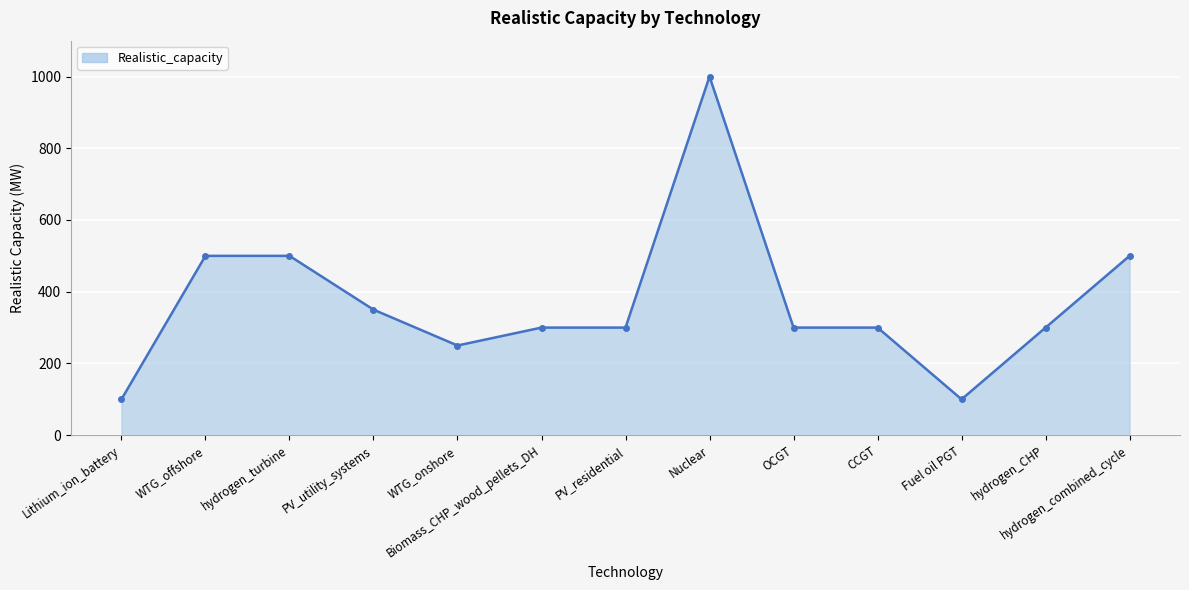

Approximately how many times larger is the value at Fuel oil PGT compared to CCGT?

0.3